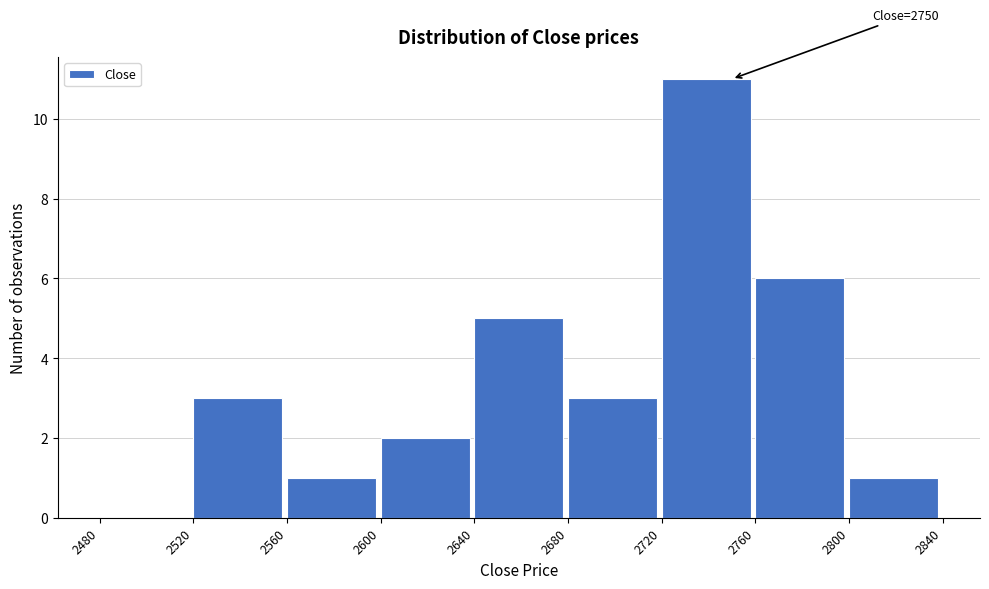

Which range on the x-axis has the tallest bar?

2720 to 2760